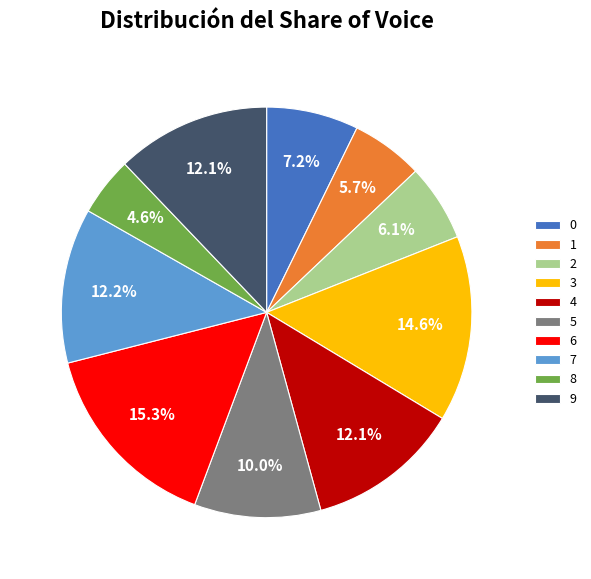

How many slices are in this pie chart?

10